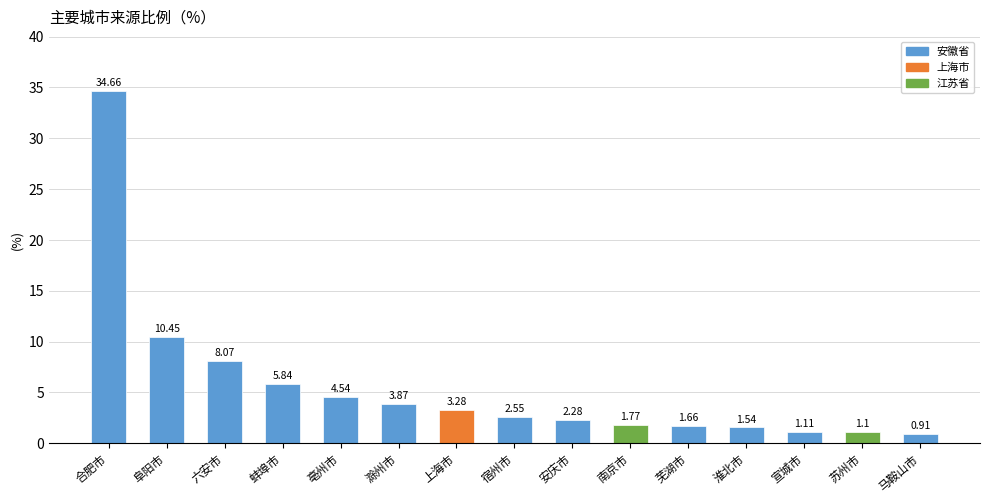

What is the label of the 11th bar from the left?

芜湖市